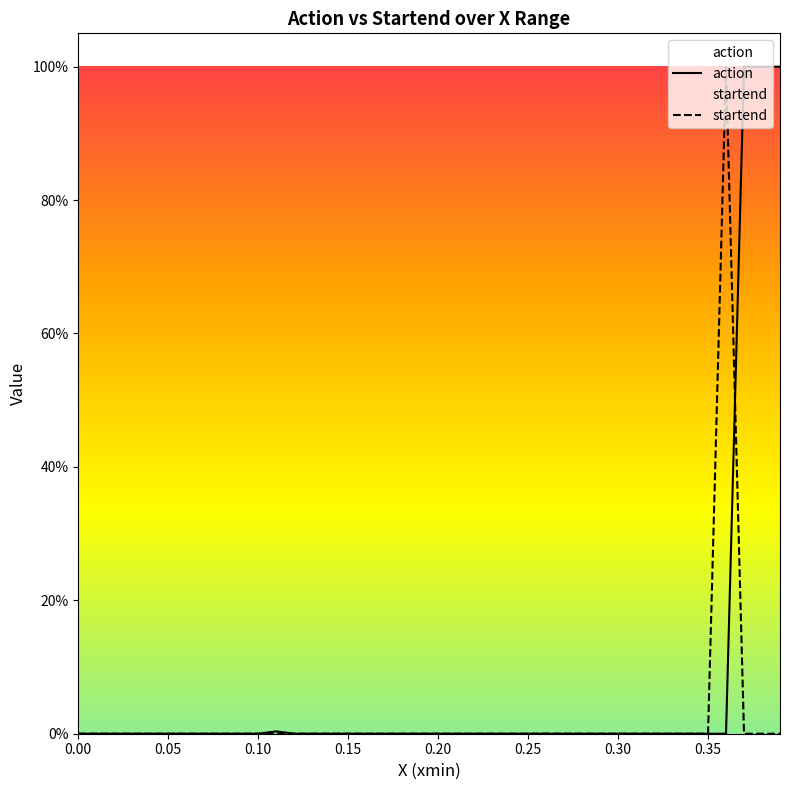

Between 0.05 and 35, which series saw the biggest shift?

action